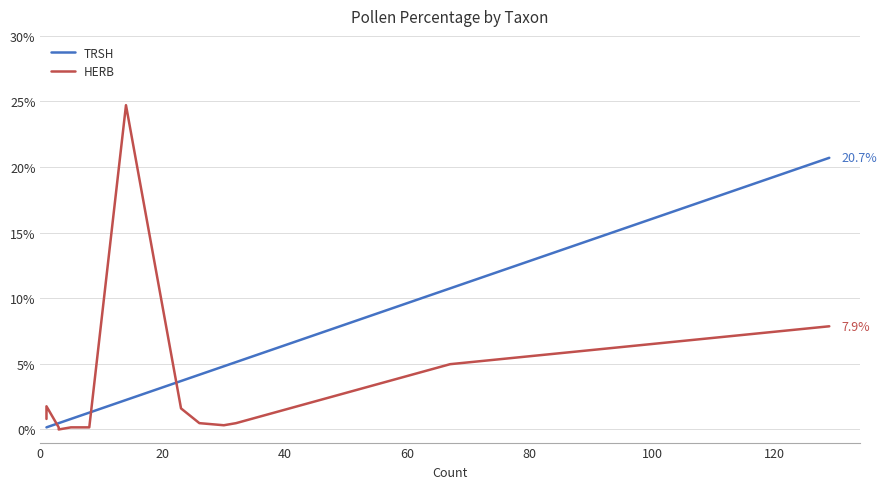

What is the maximum value for TRSH?

20.7